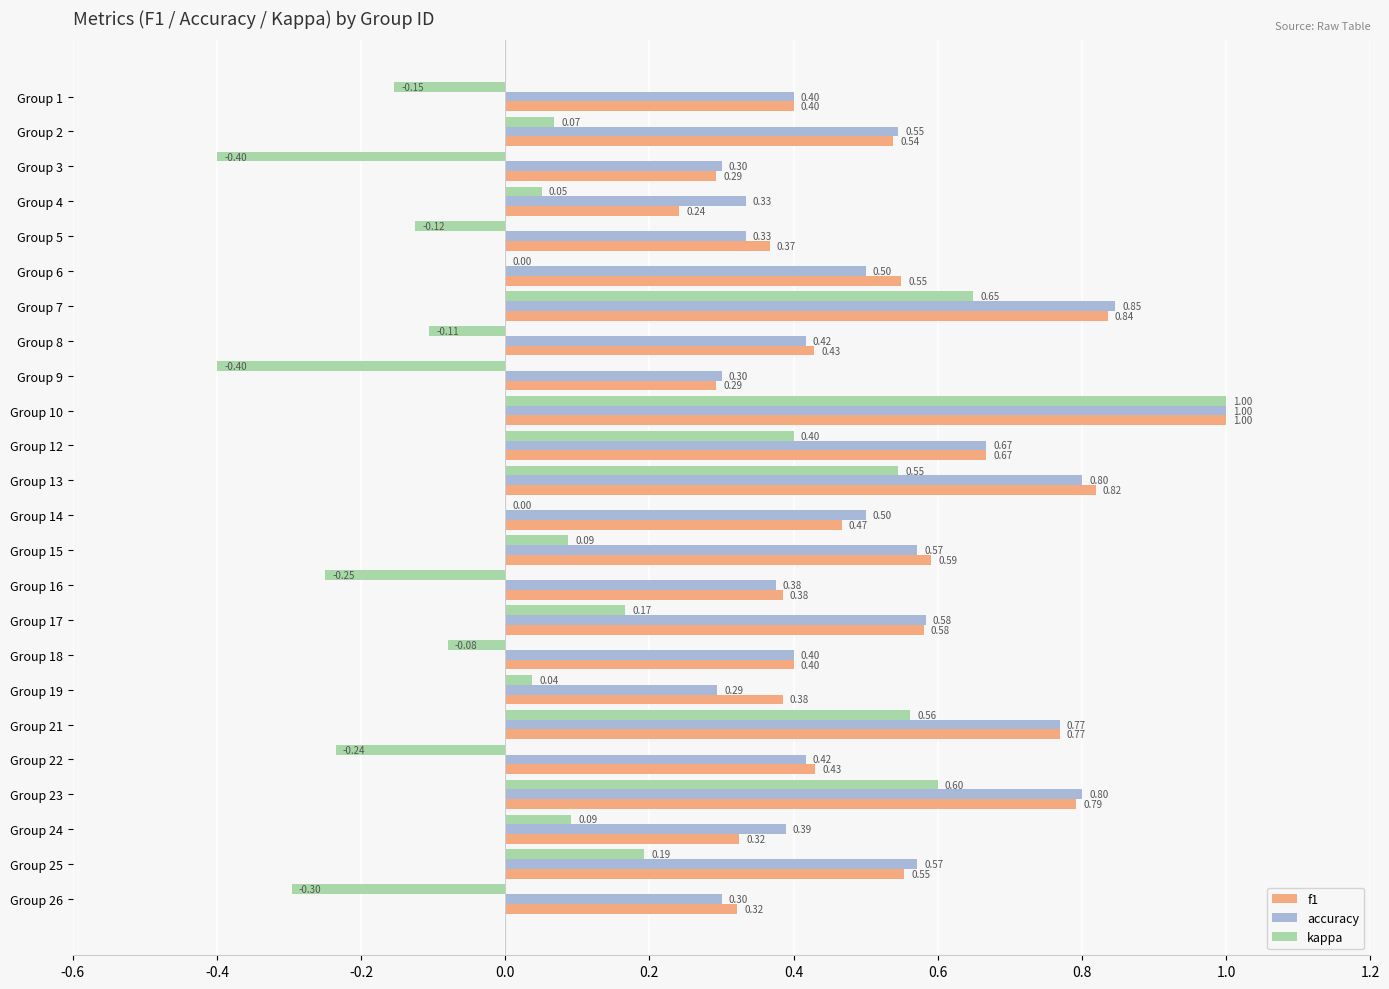

What is the sum of all f1 values?

12.4